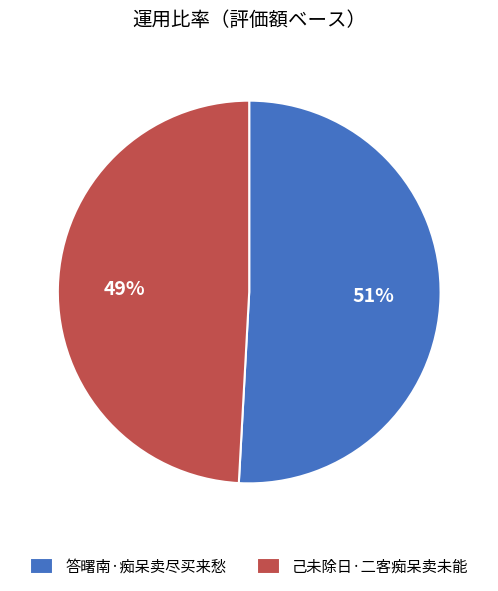

To the nearest percent, what is the combined percentage of 答曙南·痴呆卖尽买来愁 and 己未除日·二客痴呆卖未能?

100%